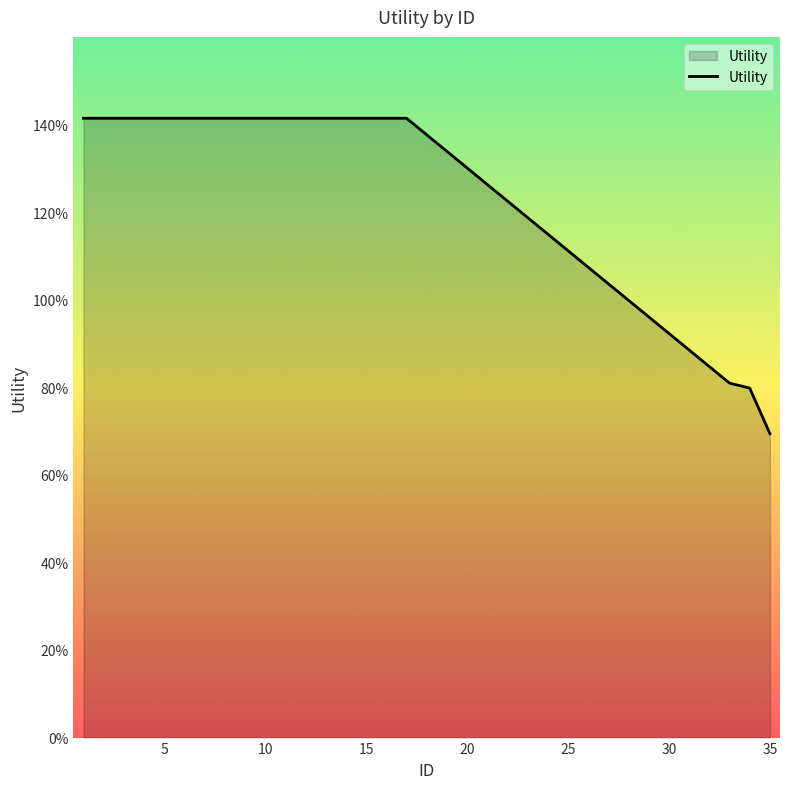

Does the chart have visible grid lines?

No